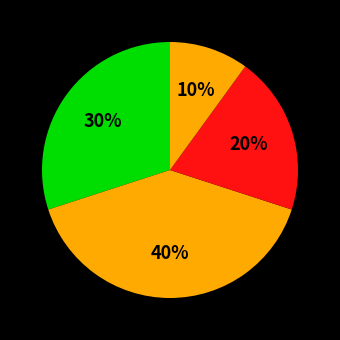

How many segments does this pie chart have?

4